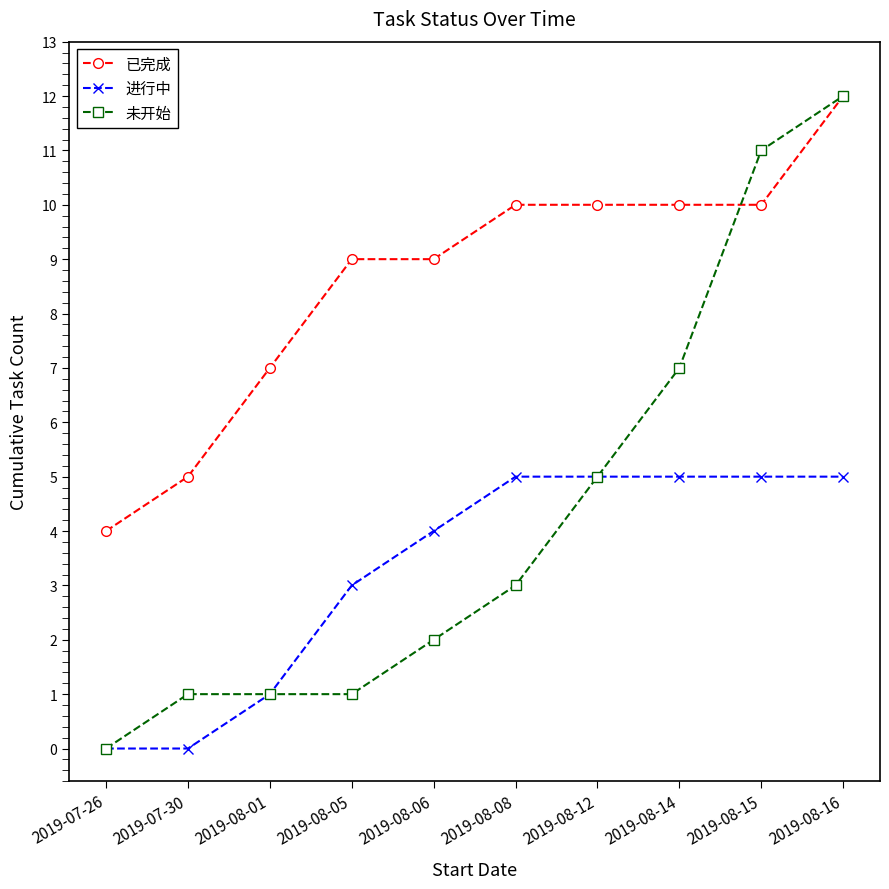

At how many categories does at least one series exceed 2?

10